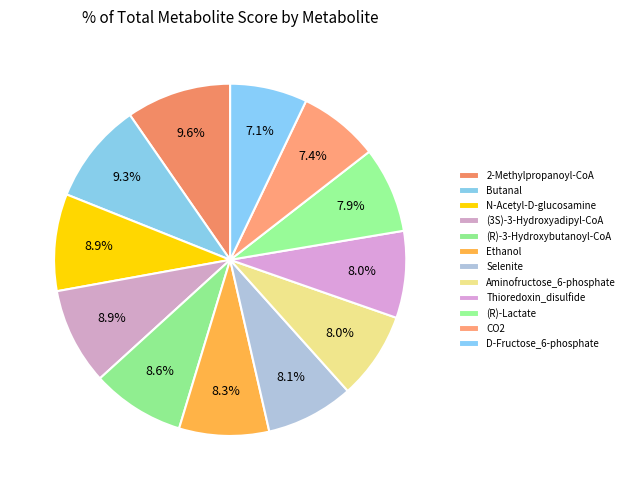

What is the smallest slice in the pie chart?

D-Fructose_6-phosphate